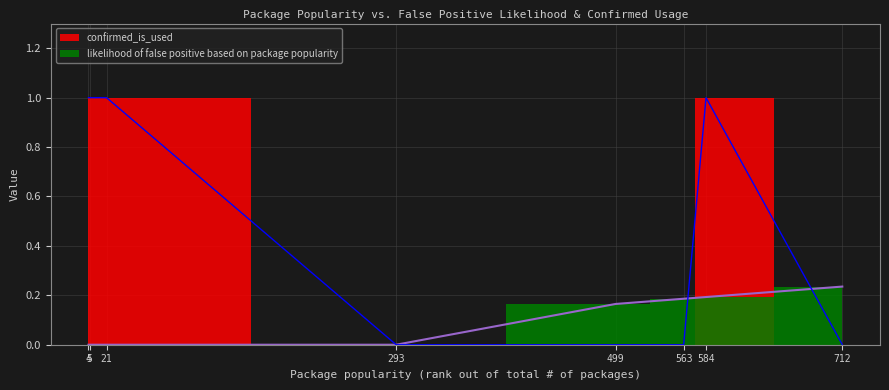

Reading left to right, what are all the values shown in this chart?

likelihood of false positive based on package popularity: 0.0	0.0	0.0	0.0	0.2	0.2	0.2	0.2
confirmed_is_used: 1.0	1.0	1.0	0.0	0.0	0.0	1.0	0.0